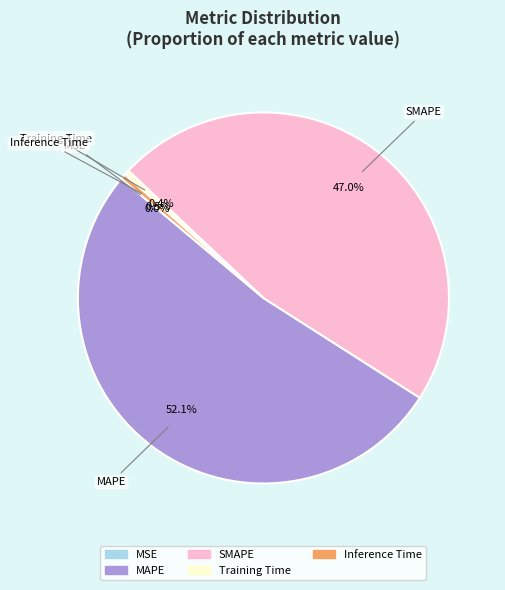

What percentage is NOT represented by SMAPE?

53.0%